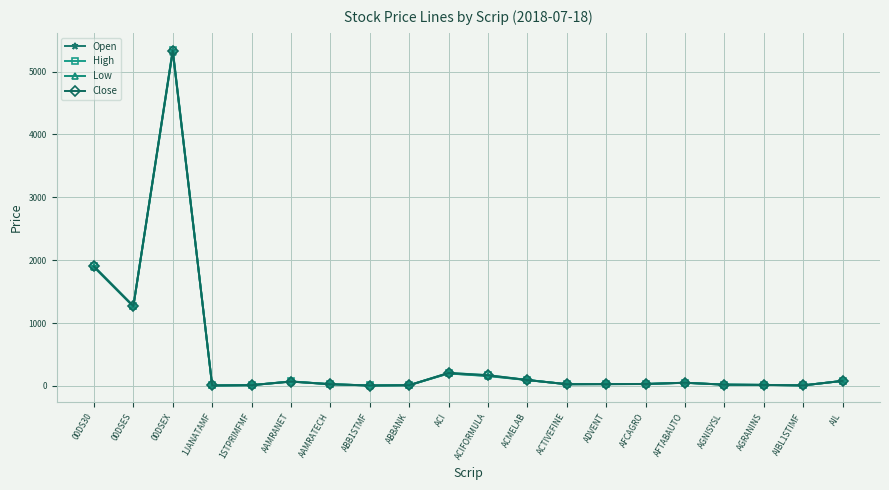

Where is the first local minimum for Open?

00DSES